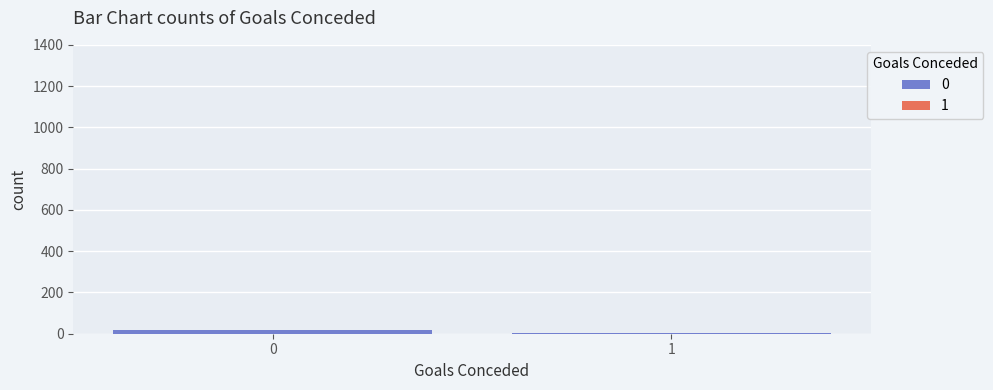

What is the average value of the 0 series?

11